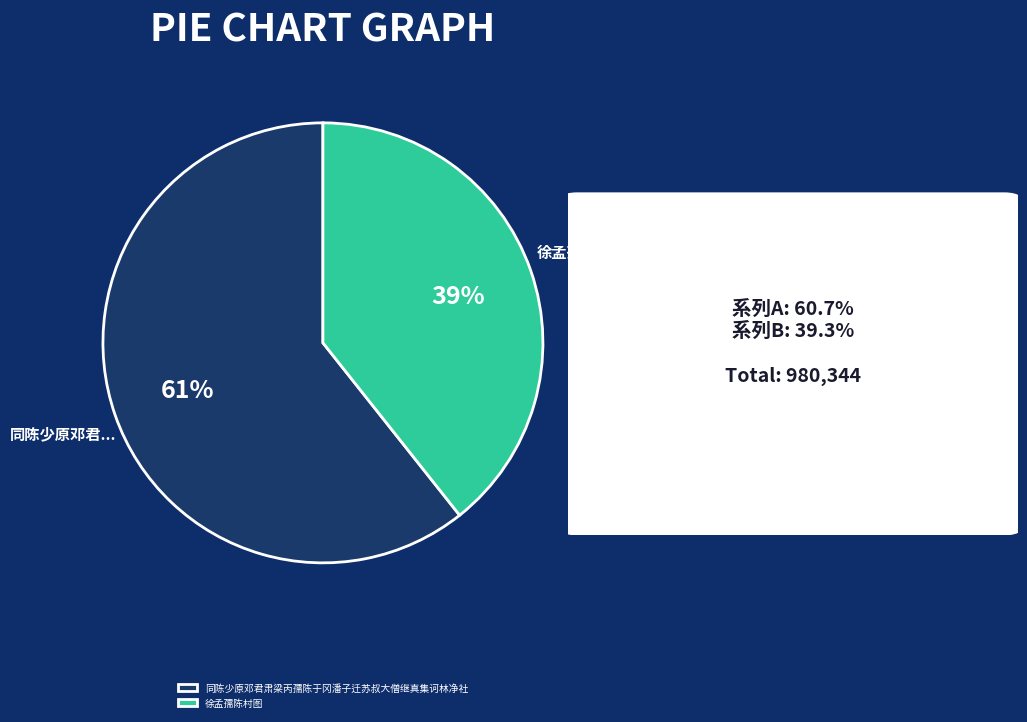

To the nearest percent, what is the combined percentage of 徐孟孺陈村图 and 同陈少原邓君肃梁丙孺陈于冈潘子迁苏叔大僧继真集诃林净社?

100%